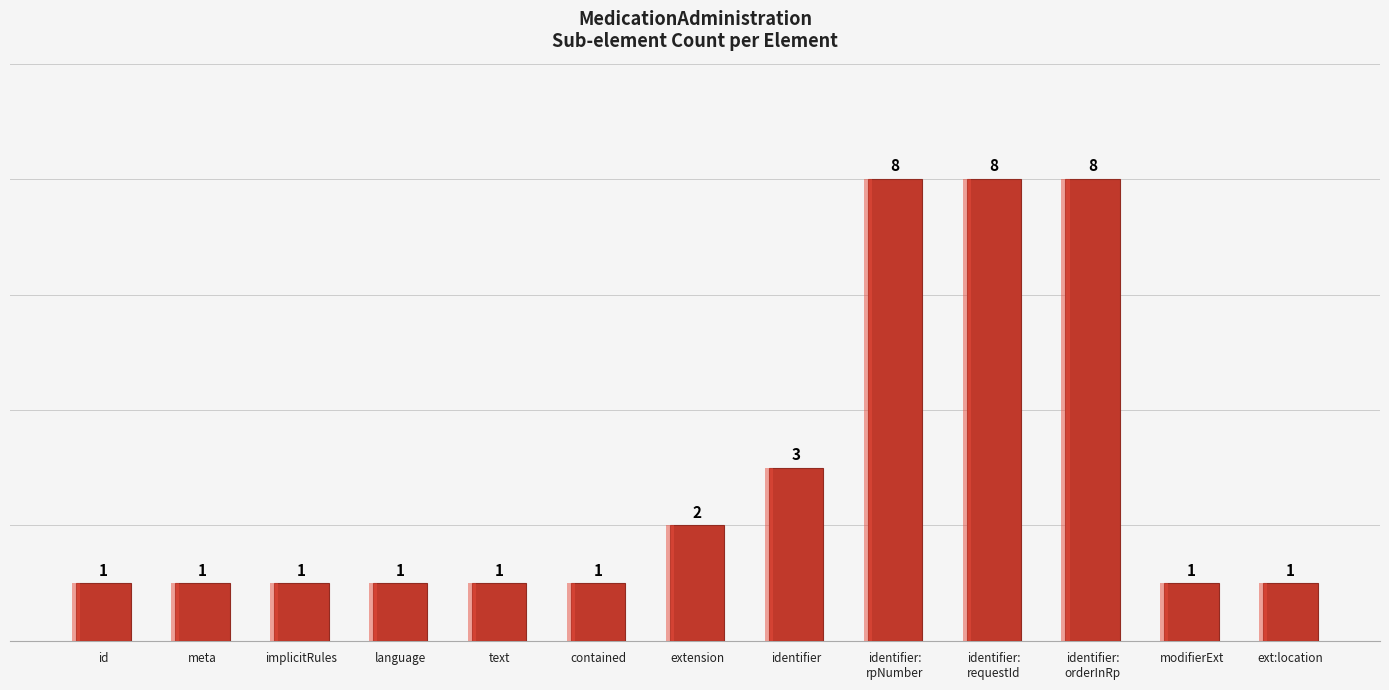

What is the label of the 9th bar from the left?

identifier:
rpNumber